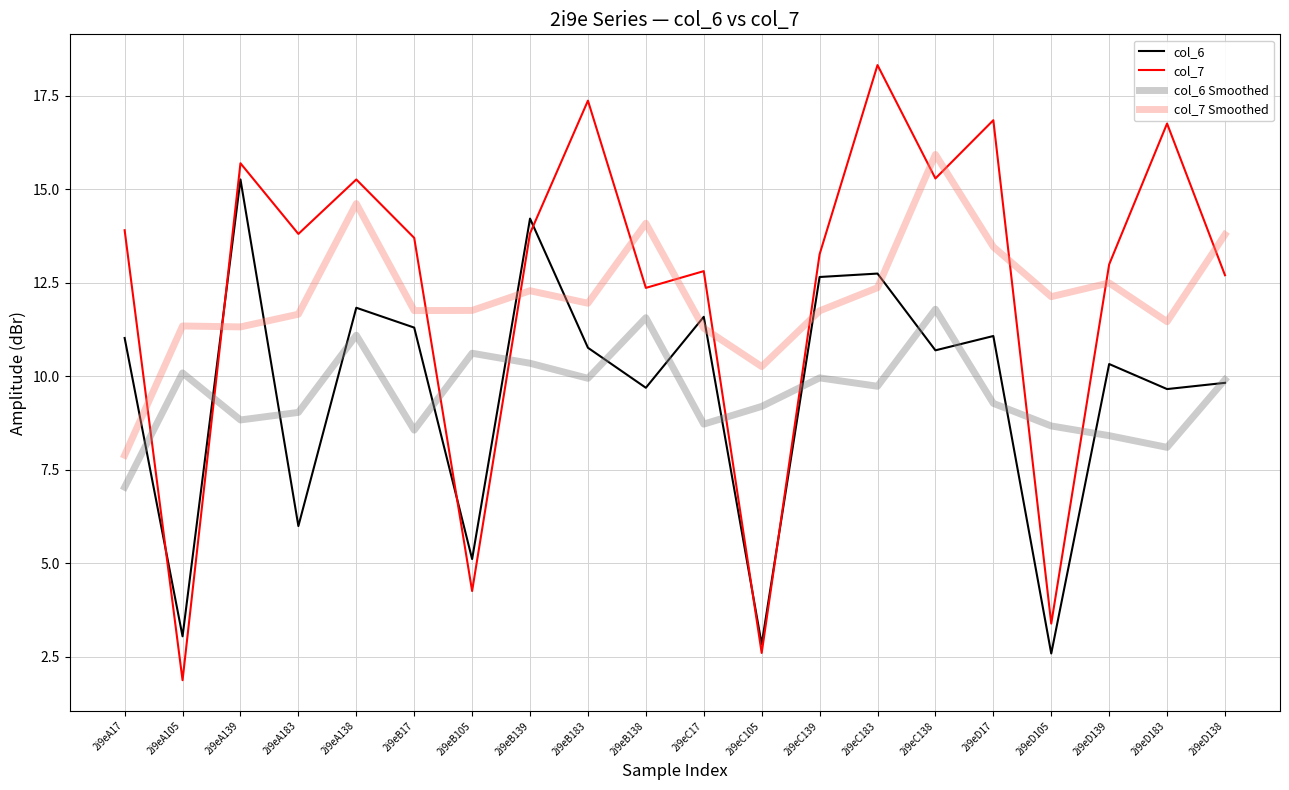

What is the maximum value for col_6?

15.3